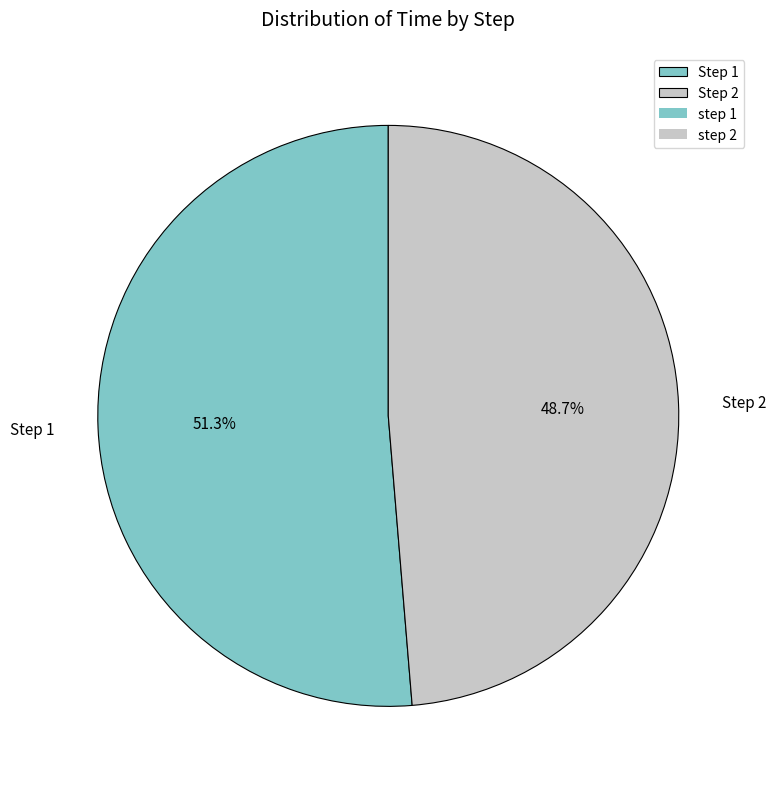

How many segments does this pie chart have?

2